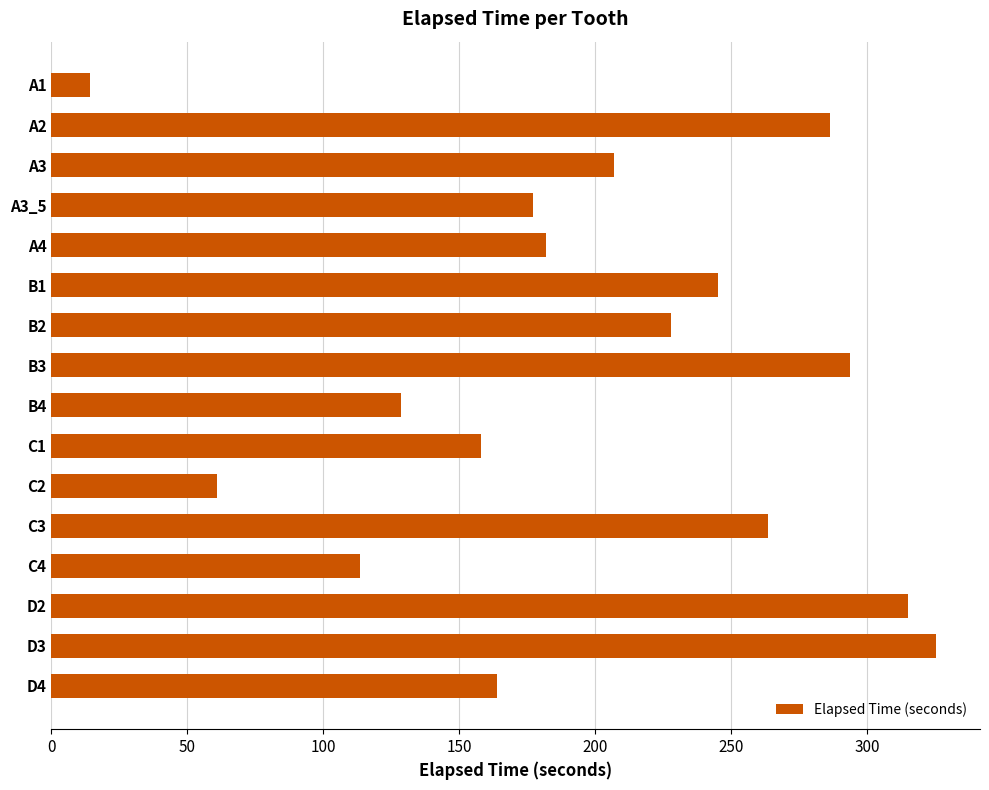

Does the chart contain any negative values?

No